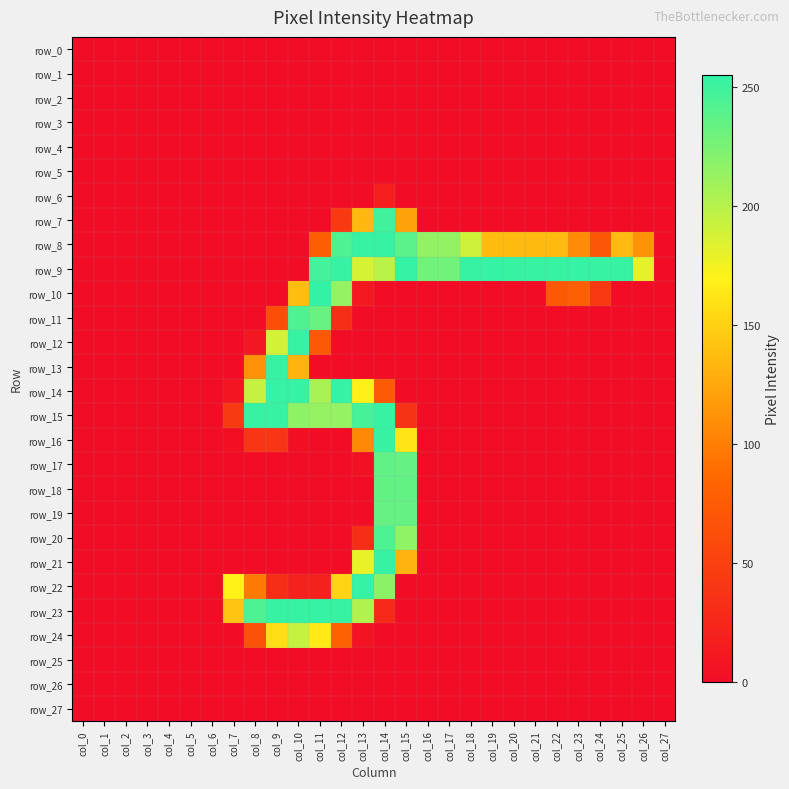

List the labels in order of row_15 value, largest first.

col_8, col_9, col_14, col_13, col_10, col_11, col_12, col_7, col_15, col_0, col_1, col_2, col_3, col_4, col_5, col_6, col_16, col_17, col_18, col_19, col_20, col_21, col_22, col_23, col_24, col_25, col_26, col_27